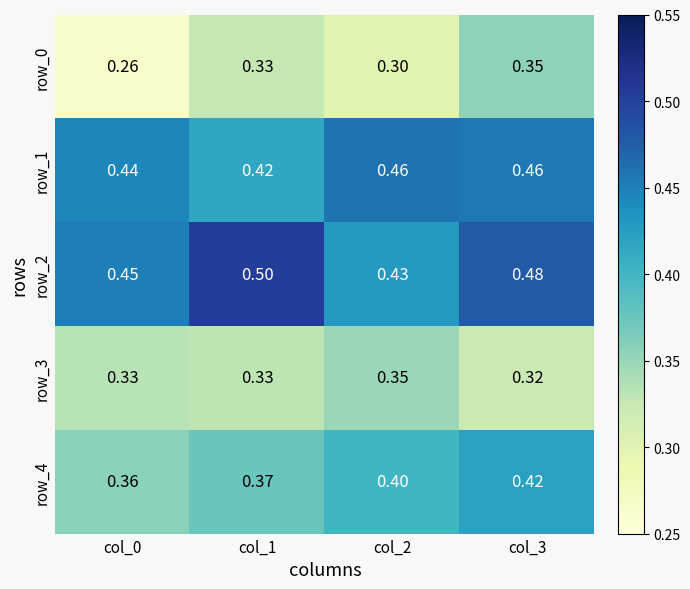

What is the difference between the highest and lowest values at col_2?

0.2